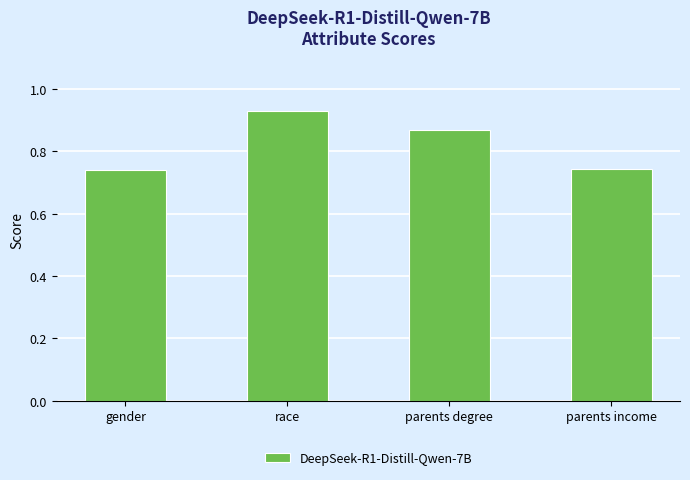

True or false: the data shows 0.3 at parents income.

False